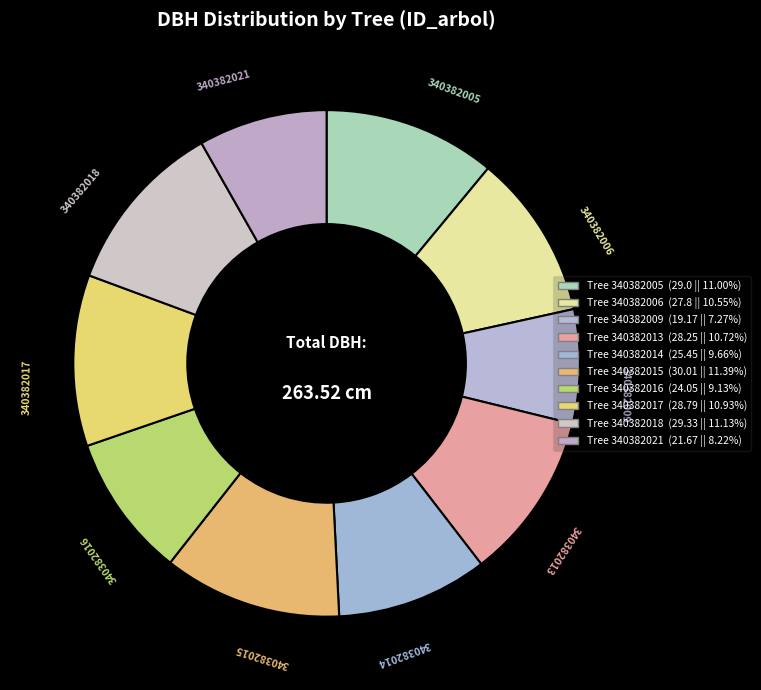

What is the smallest slice in the pie chart?

340382009